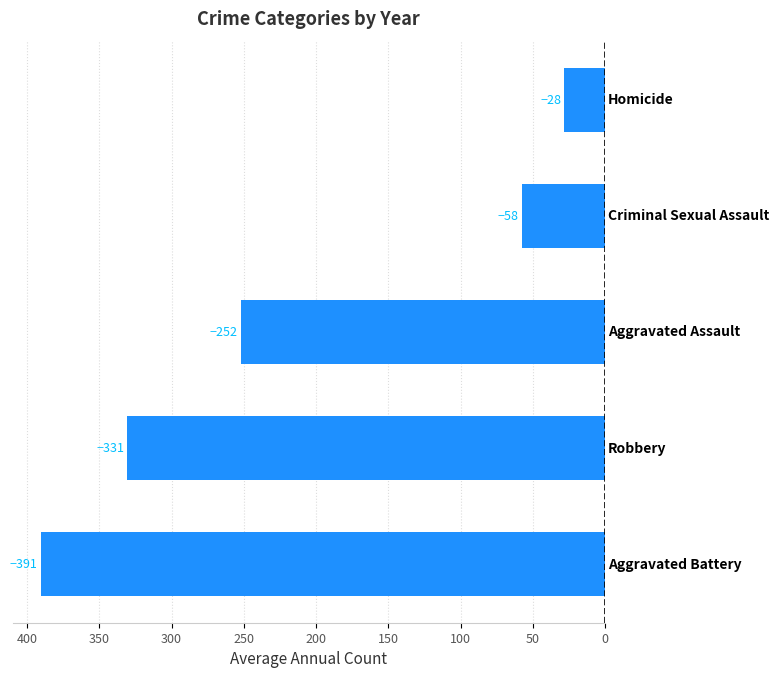

What are all the series names shown in the legend?

Aggravated Assault, Aggravated Battery, Criminal Sexual Assault, Homicide, Robbery